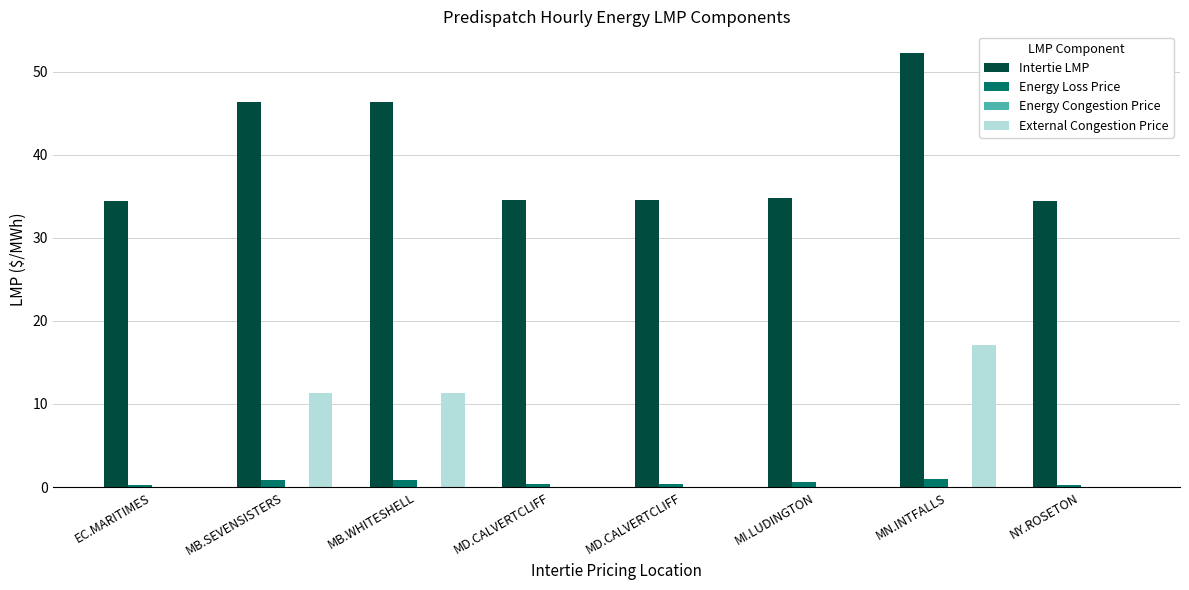

Which series has the largest total across all categories?

Intertie LMP